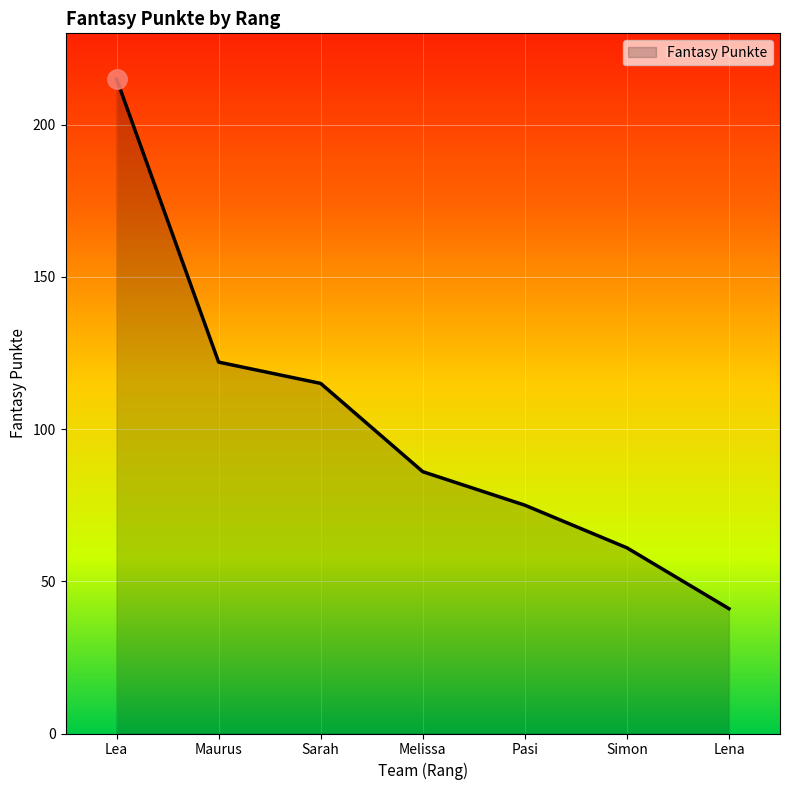

Between Simon and Maurus, which is larger?

Maurus